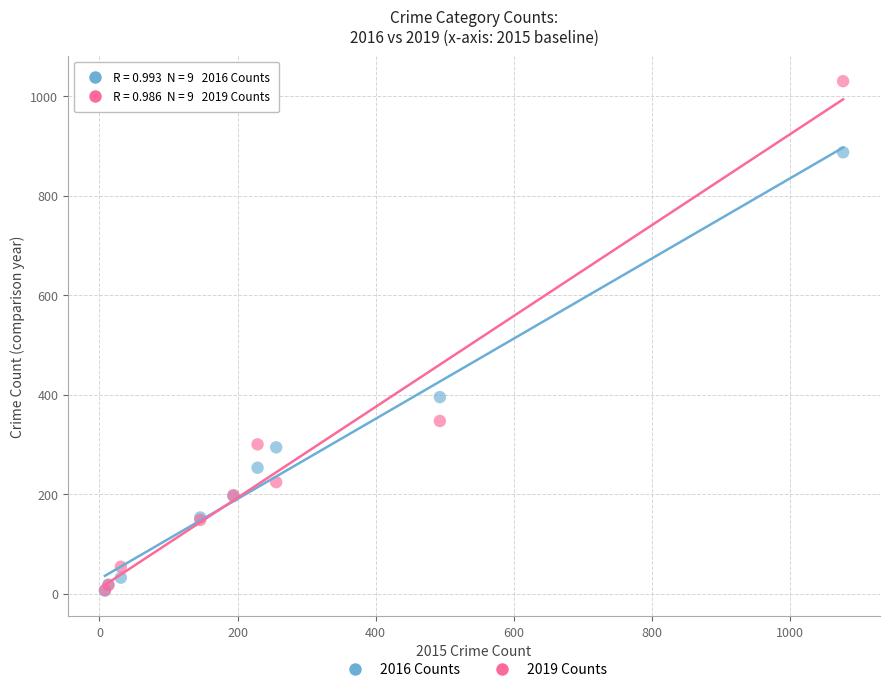

Across all series, what Y value is closest to 518?

395